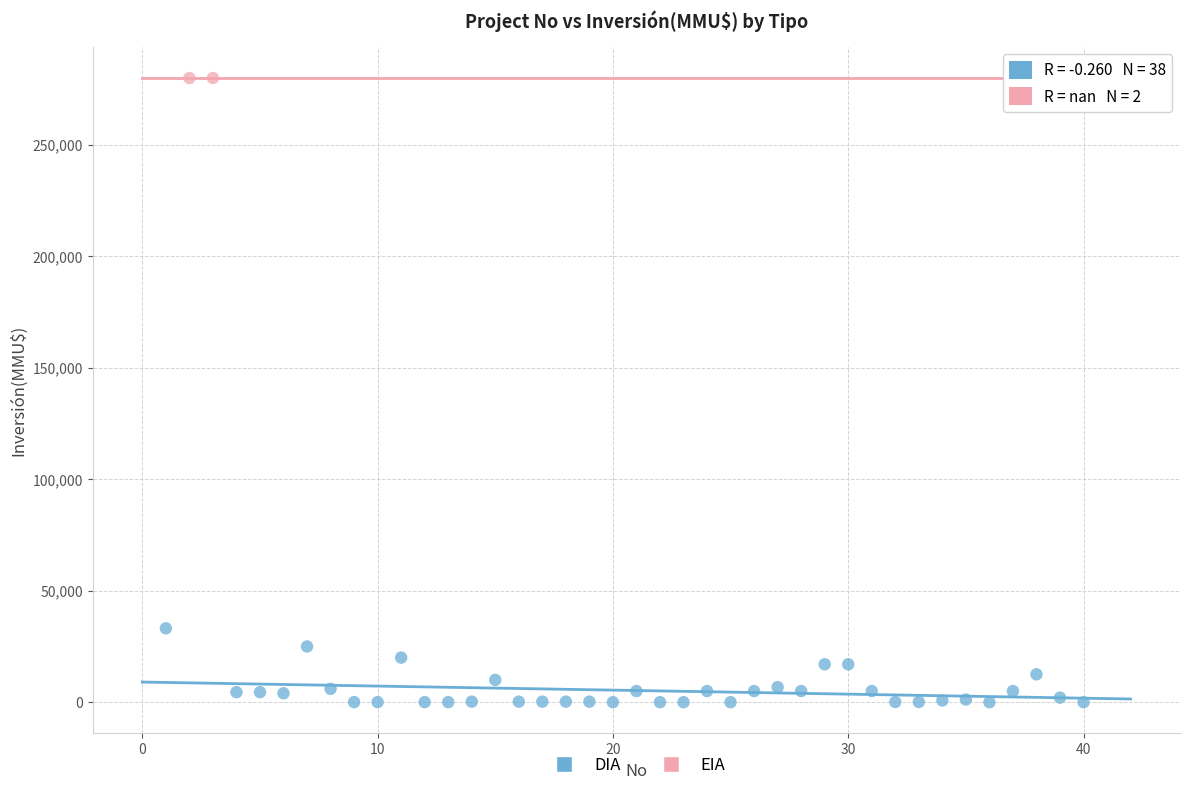

What are all the series names shown in the legend?

DIA, EIA